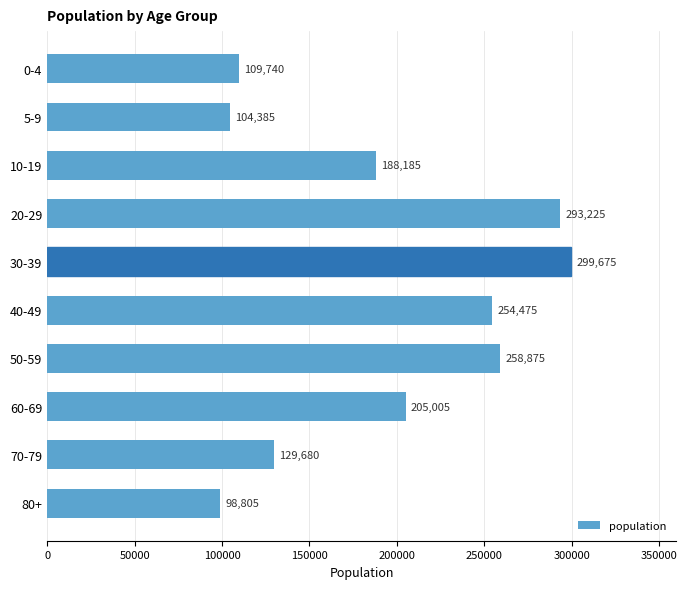

What is the maximum value shown in the chart?

299675